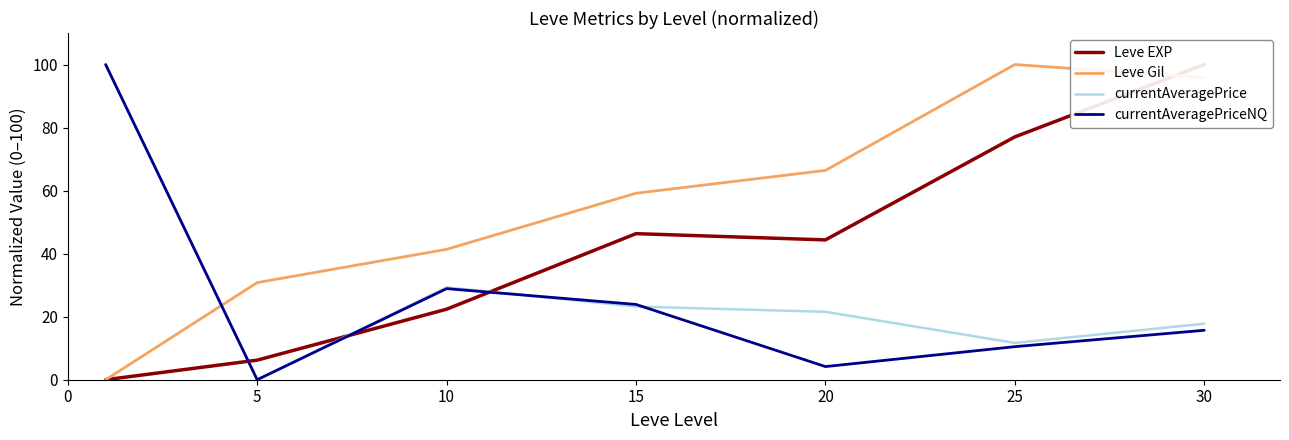

Where is currentAveragePriceNQ nearest to the value 50?

10